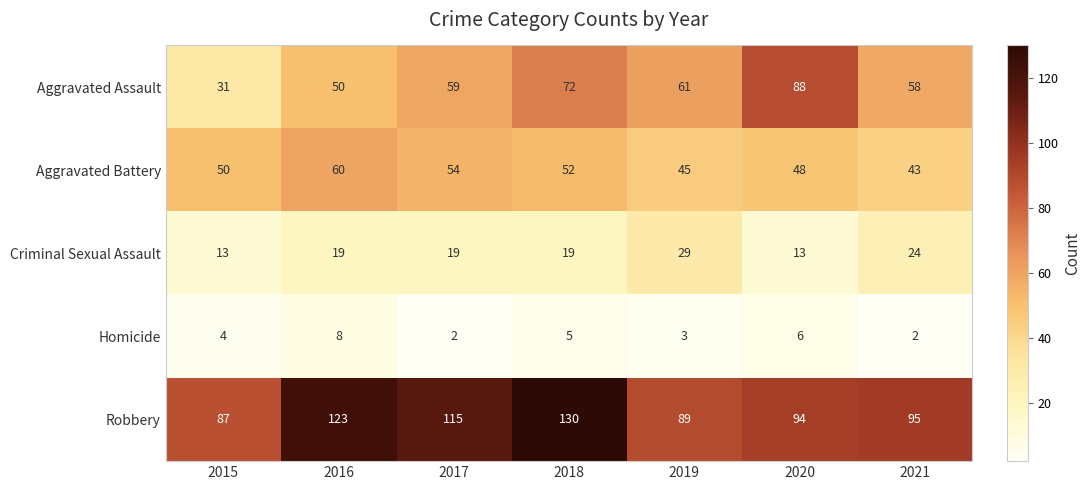

What is the difference between the Aggravated Battery values at 2017 and 2019?

9